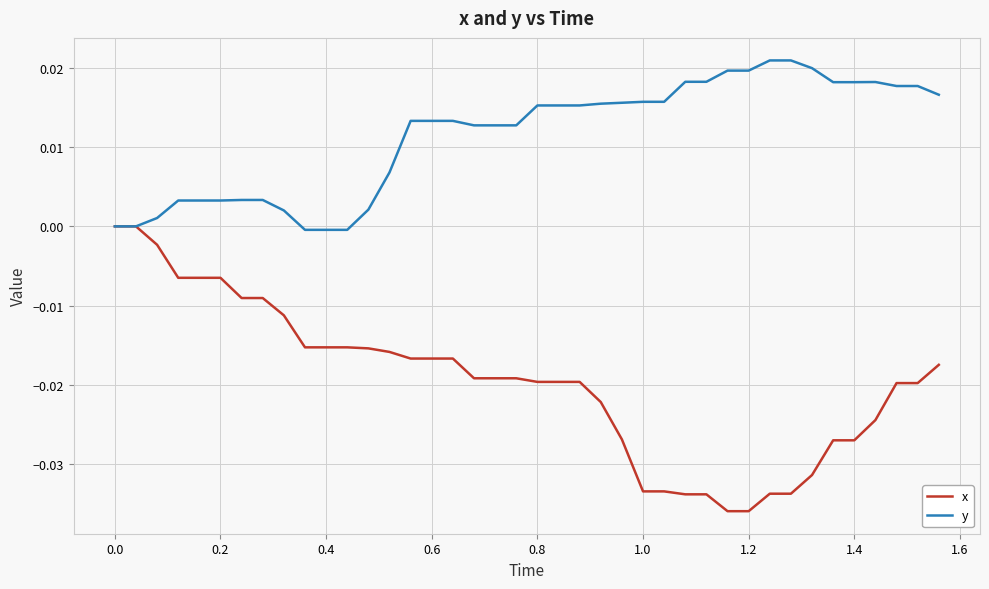

Which series has the largest total across all categories?

y